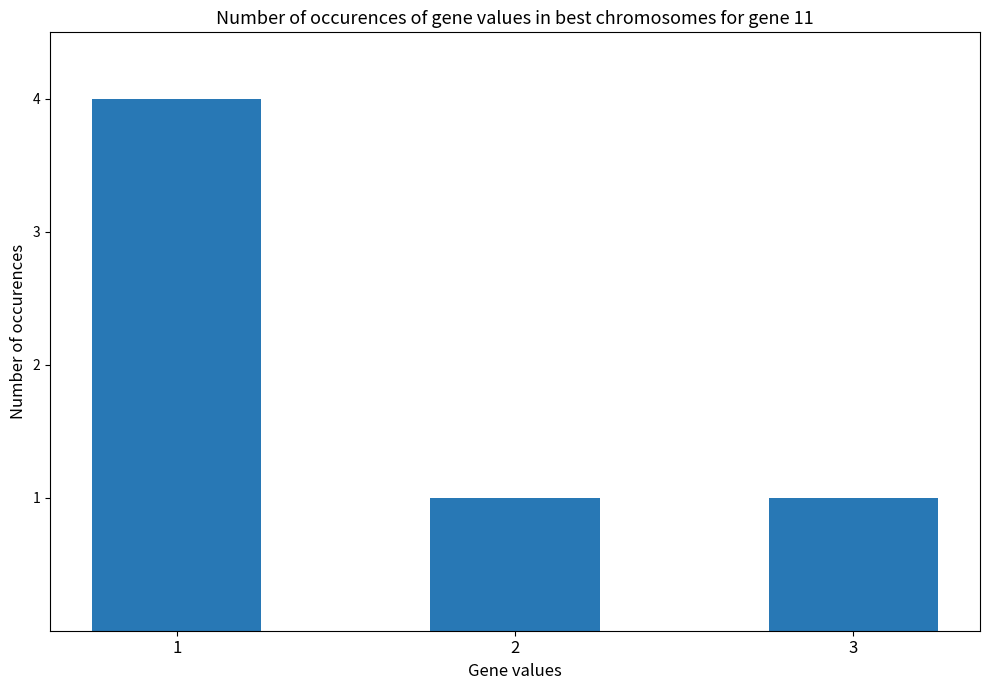

True or false: the data shows 1 at 3.

True